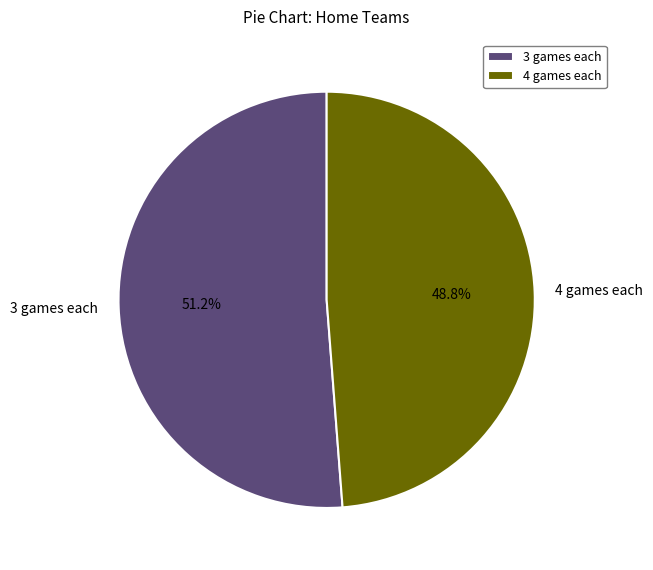

What is the largest slice in the pie chart?

3 games each